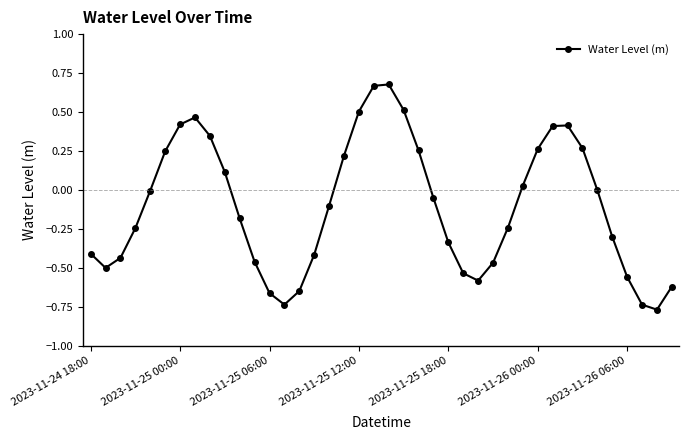

Is this an area chart (filled region under the line)?

No